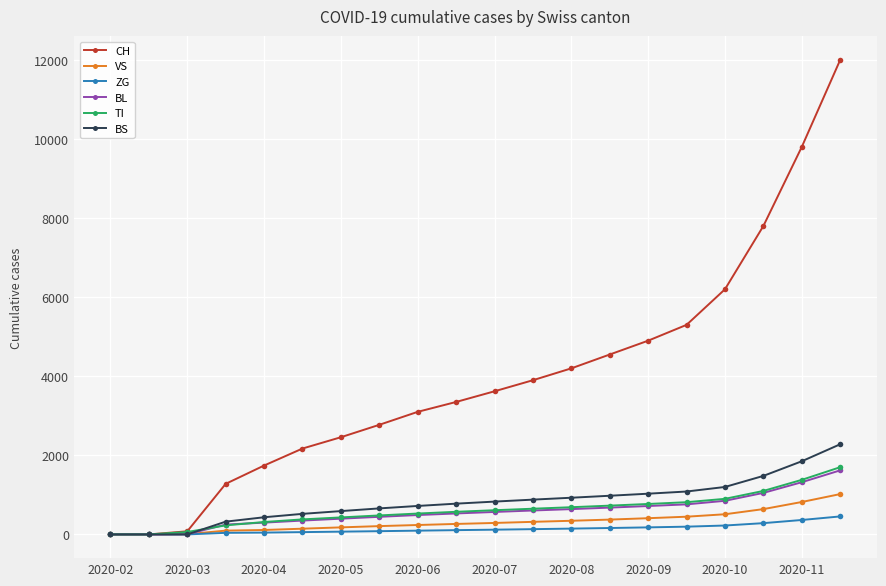

Which series has the widest spread of values?

CH